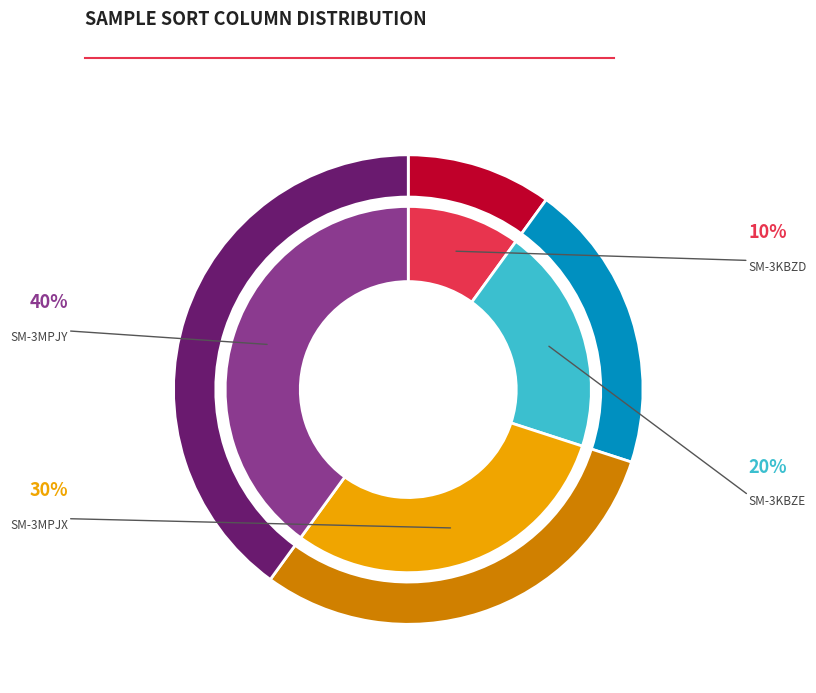

Combined, what portion of the pie is SM-3MPJX and SM-3MPJY?

70.0%